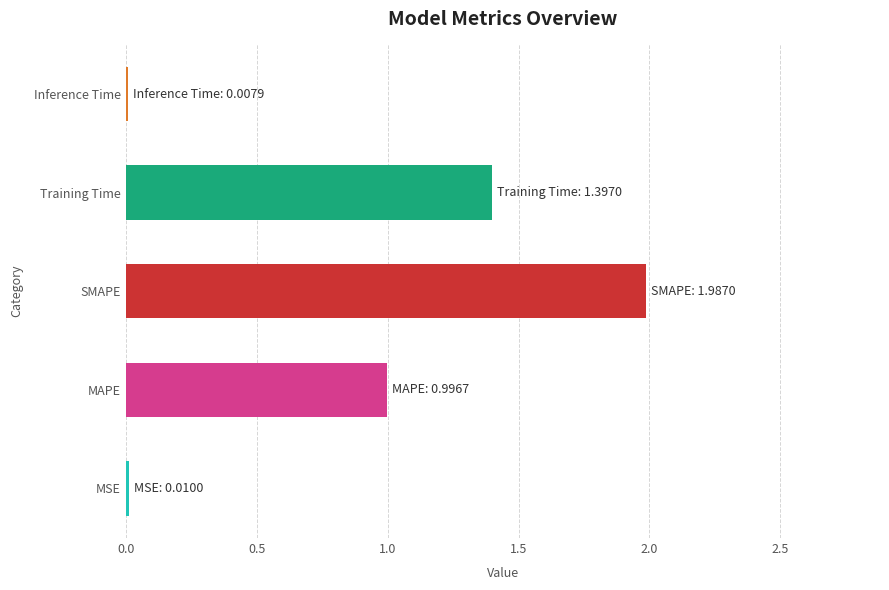

What value does the data have at SMAPE?

2.0